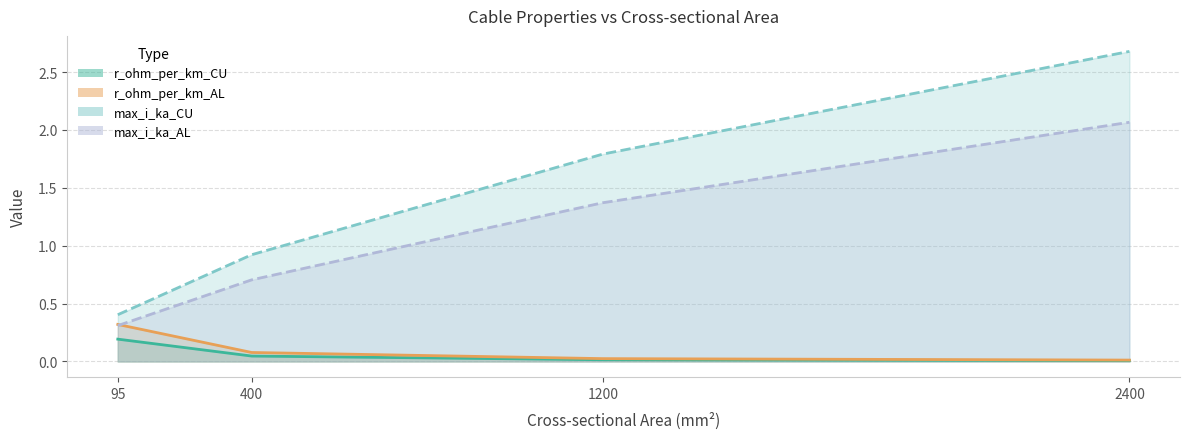

At which category does the chart reach its peak across all series?

2400